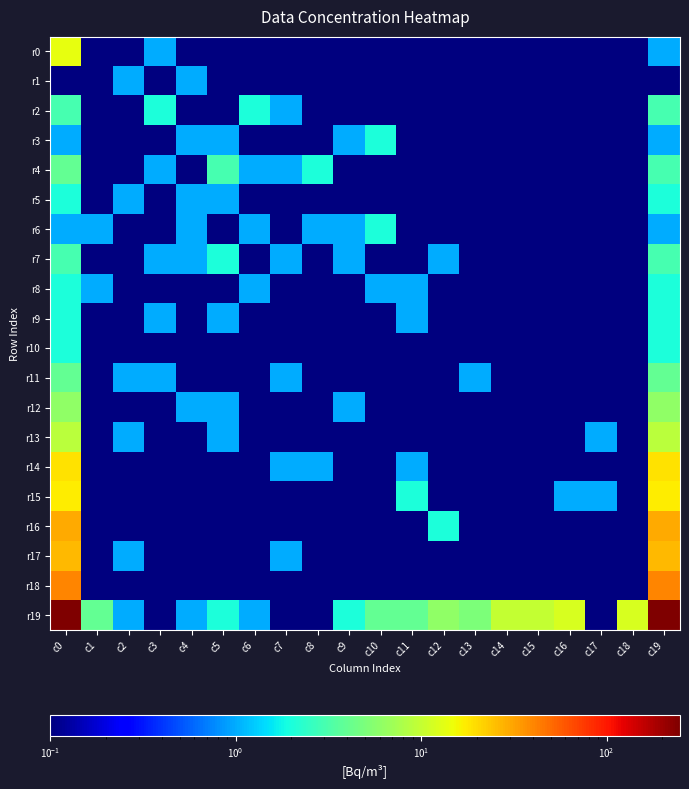

What is the spread (max minus min) of values at c14?

9.9